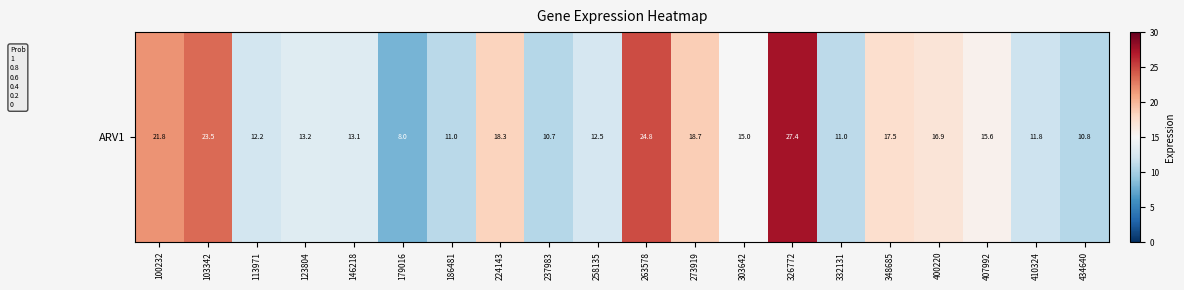

What is the greatest value displayed?

27.4